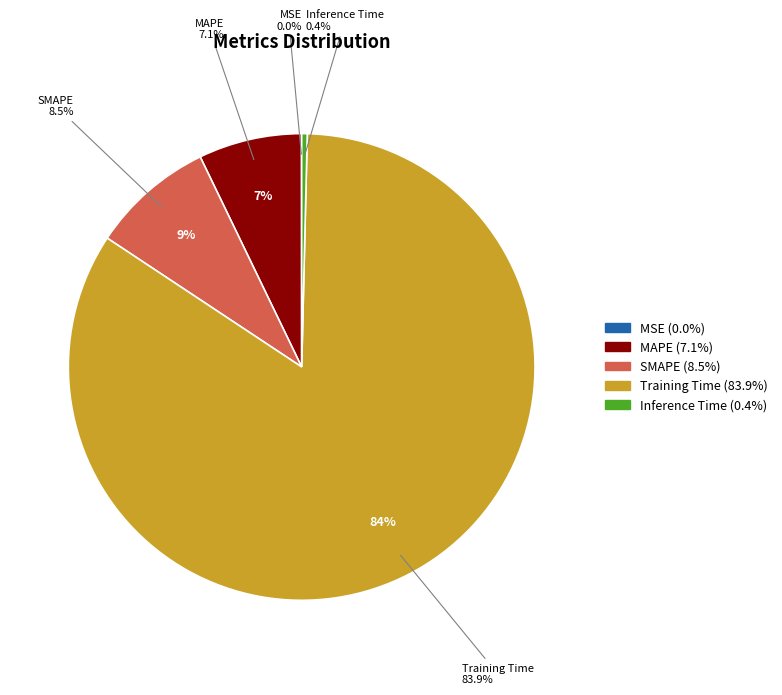

To the nearest percent, what is the average slice percentage?

20%